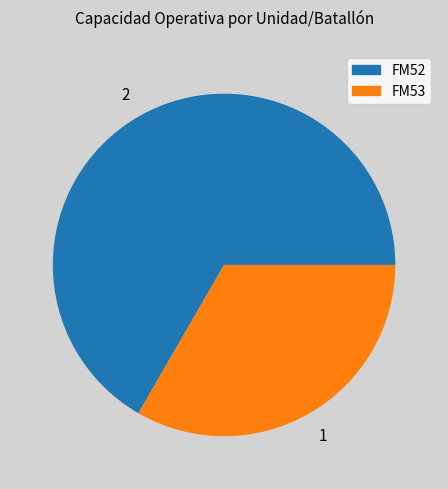

What is the ratio of the value at FM52 to the value at FM53?

2.0